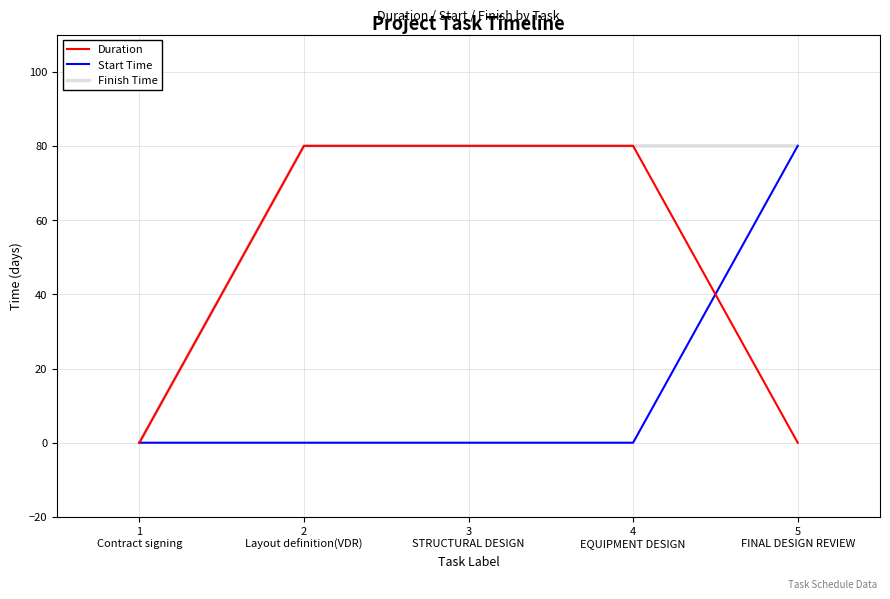

What is the highest value of the Finish Time series?

80